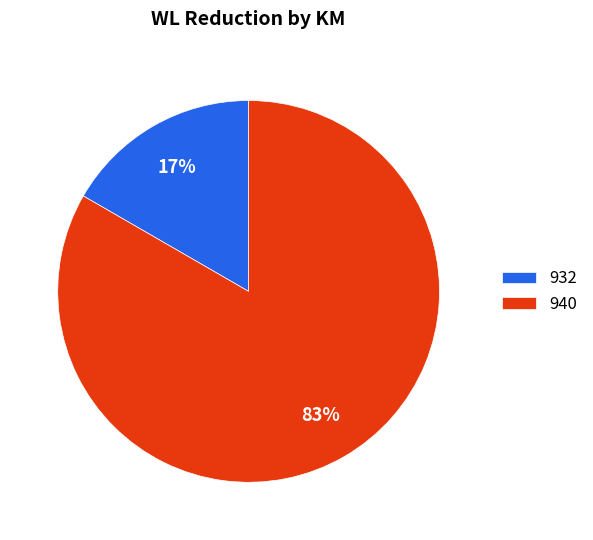

Do 932 and 940 together represent more than half of the pie?

Yes